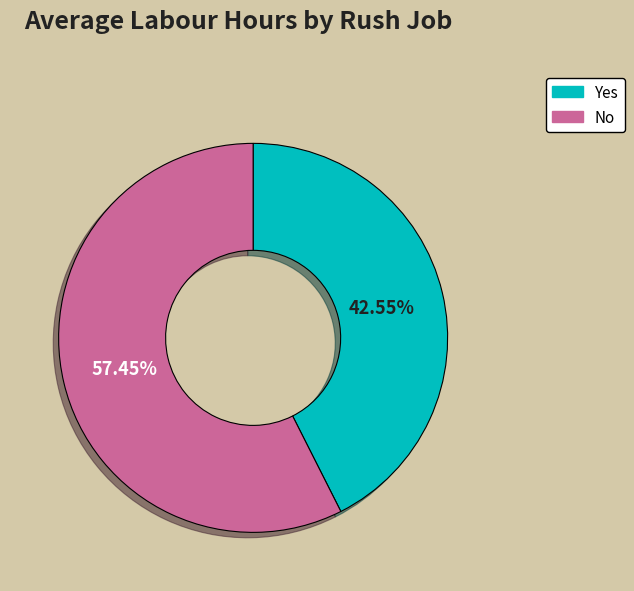

How many segments does this pie chart have?

2